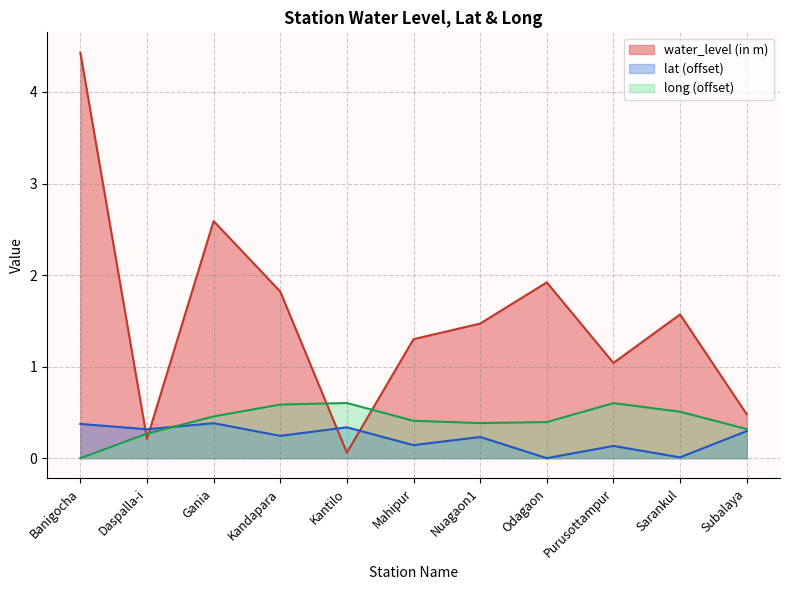

In long, how many points are lower than both neighbors (excluding endpoints)?

1